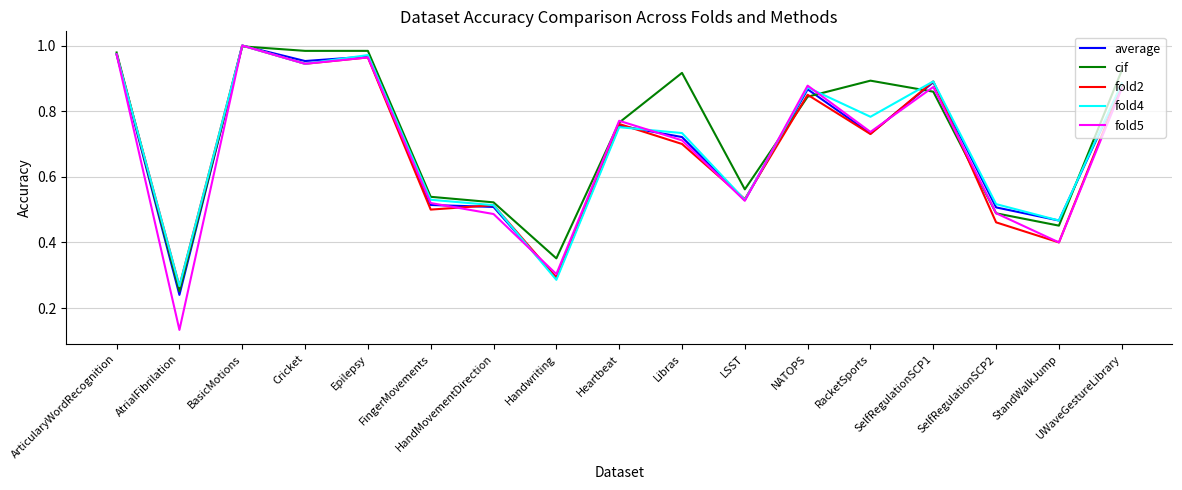

The value of fold2 at HandMovementDirection is 0.5. True or false?

True